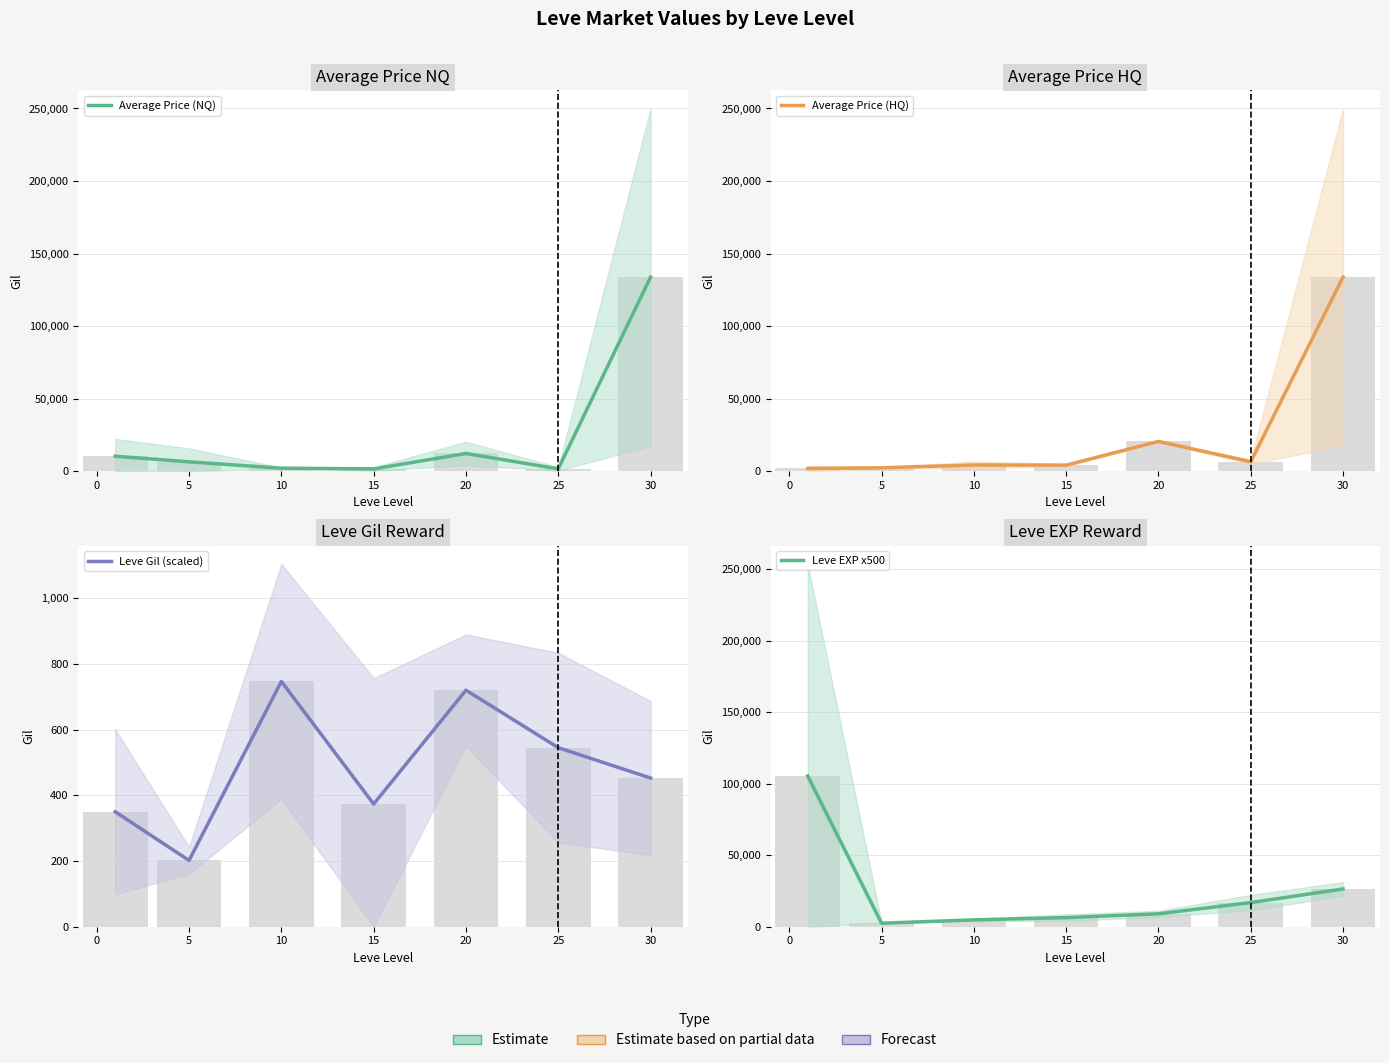

What is the sum of all Average Price (NQ) values?

167901.2